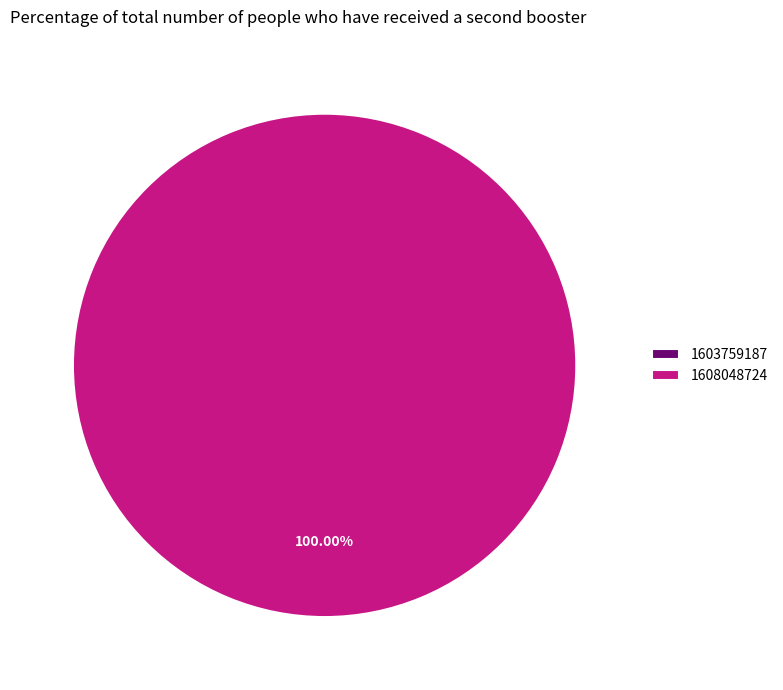

How many slices are in this pie chart?

2